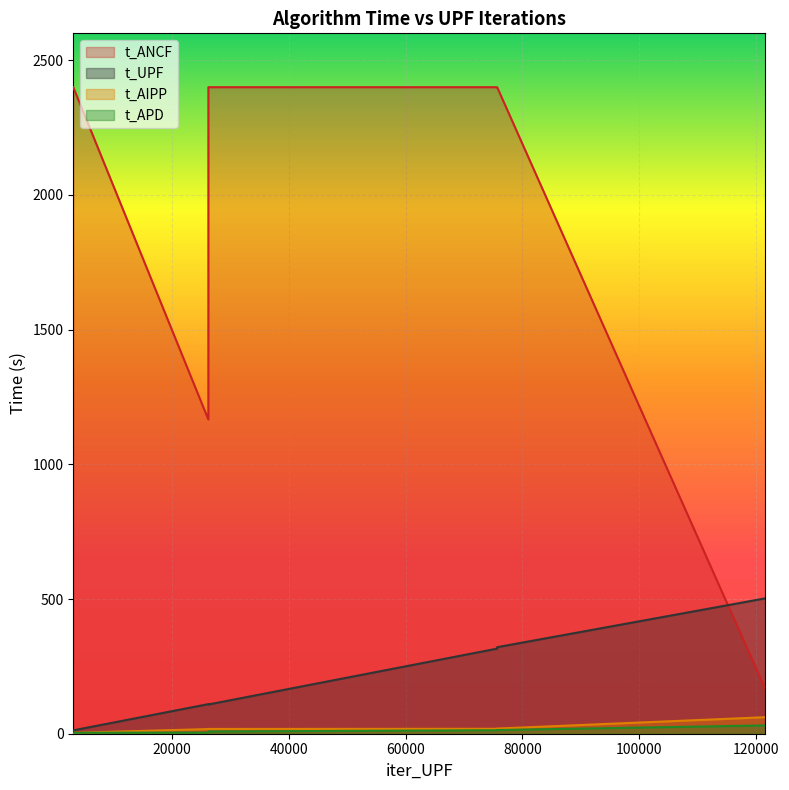

Is it true that t_ANCF equals 2400.0 at 1?

True